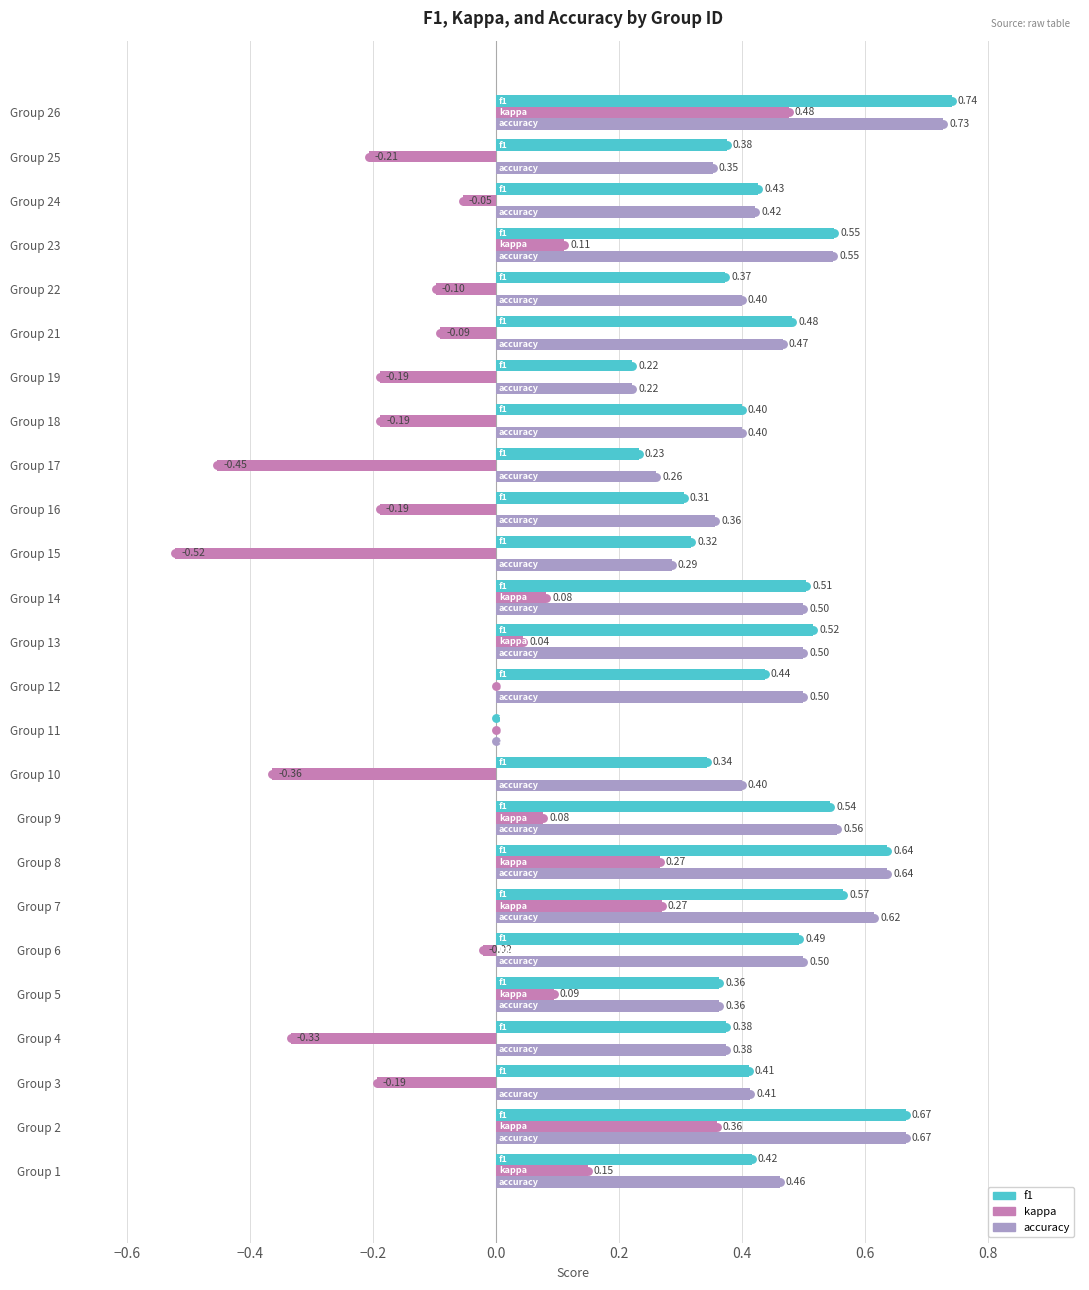

At which category is the sum across all series the highest?

Group 26